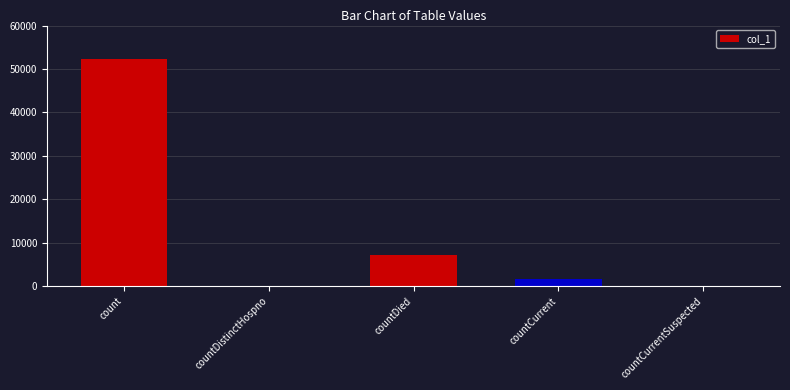

The chart shows a value of 25546 at countDistinctHospno. True or false?

False